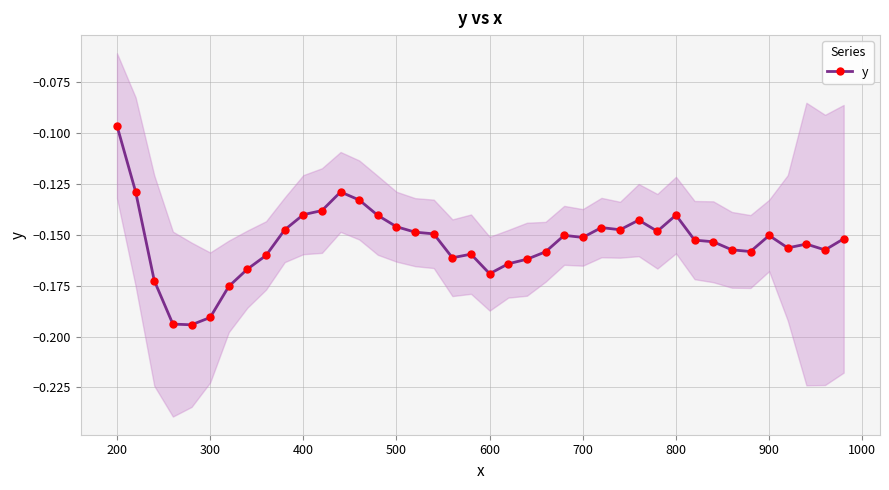

What is the average value?

-0.2